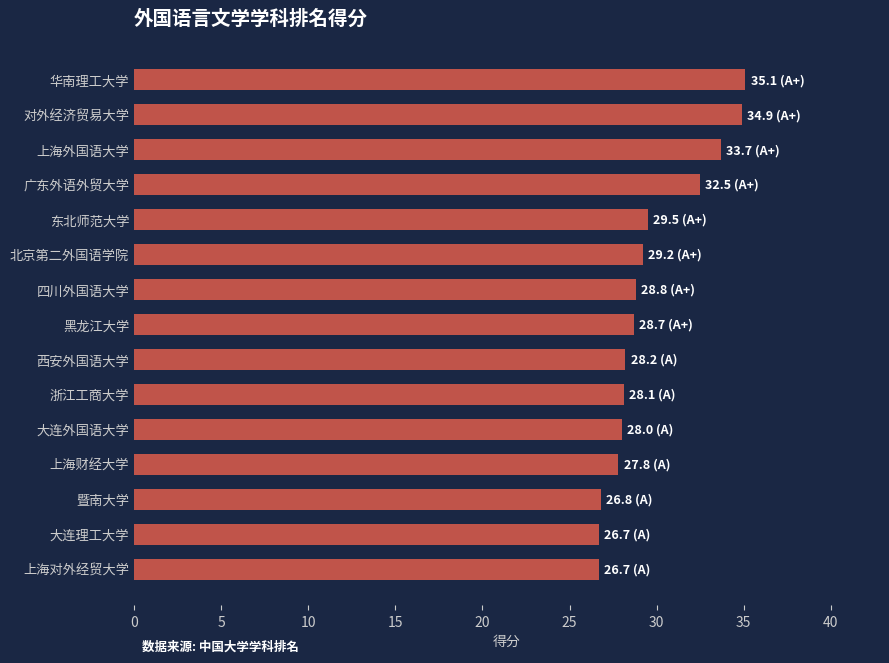

What is the maximum value shown in the chart?

35.1